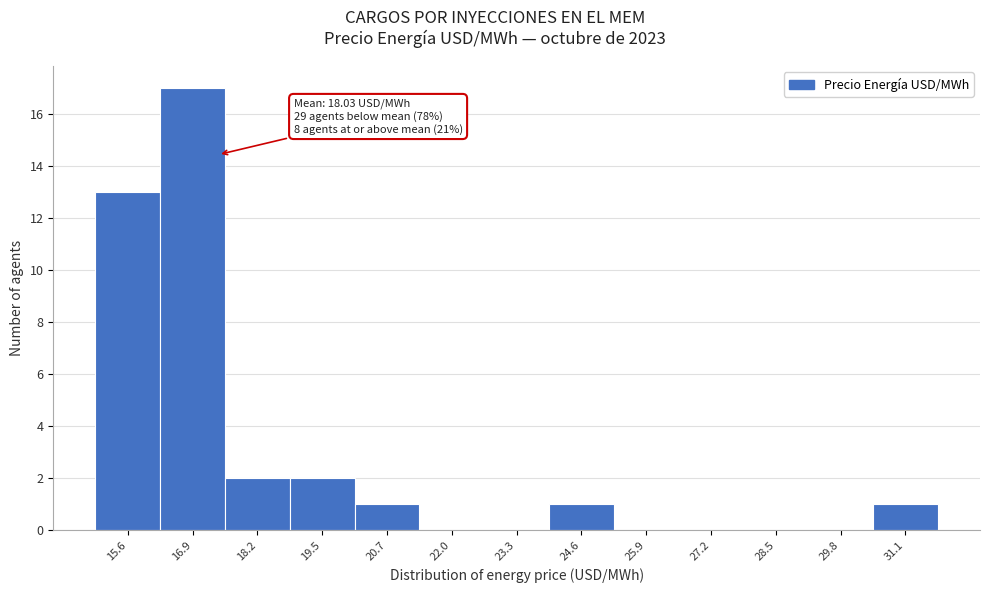

Reading left to right, list all the values displayed in this chart.

15.6=13	16.9=17	18.2=2	19.5=2	20.7=1	22.0=0	23.3=0	24.6=1	25.9=0	27.2=0	28.5=0	29.8=0	31.1=1